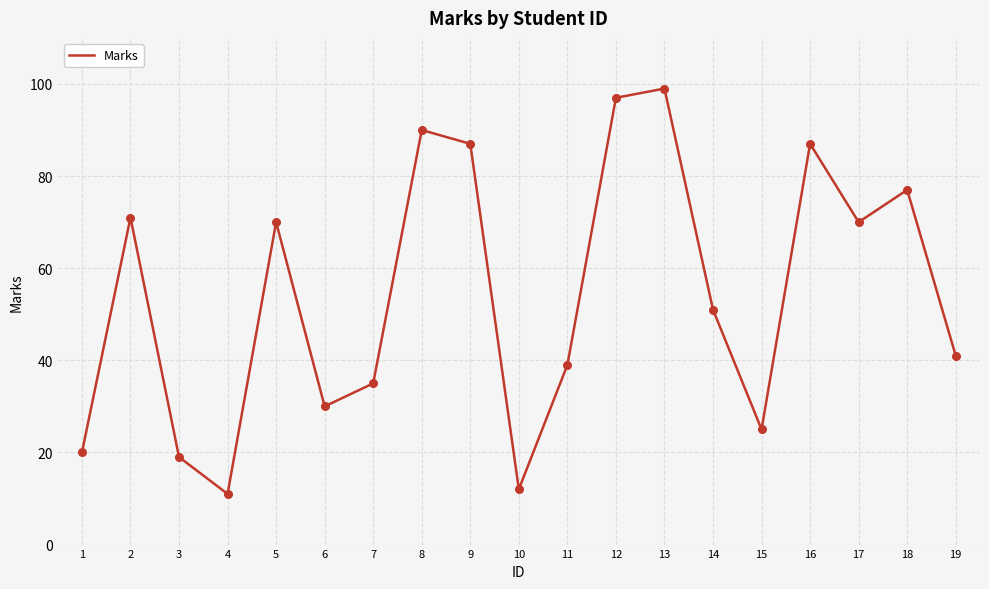

What is the change in value from 14 to 18?

+26